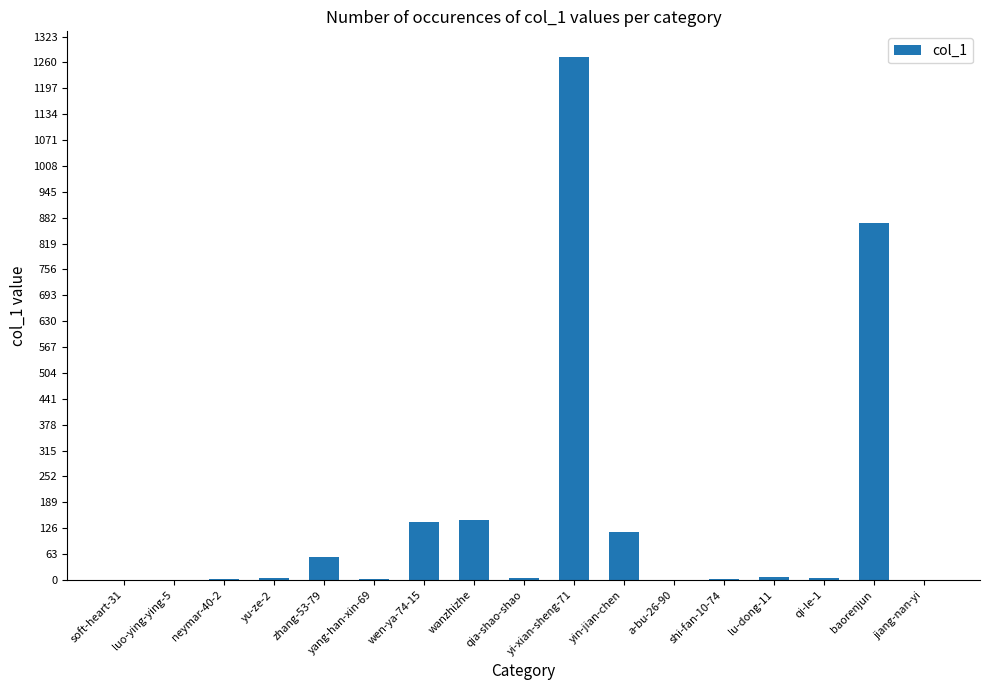

Read the value at zhang-53-79.

57